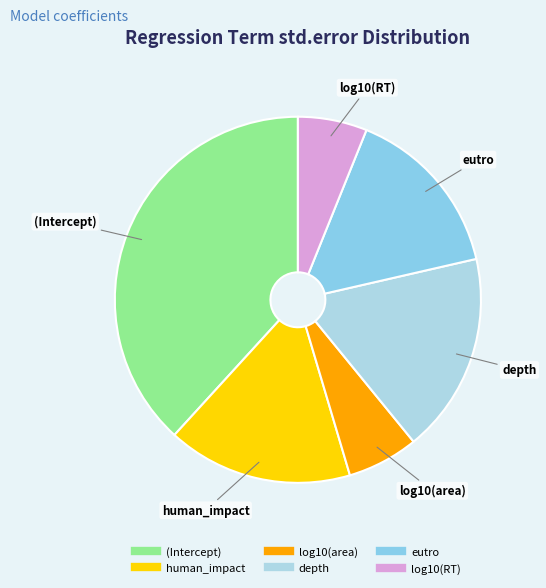

Is the sum of log10(area) and depth greater than half?

No